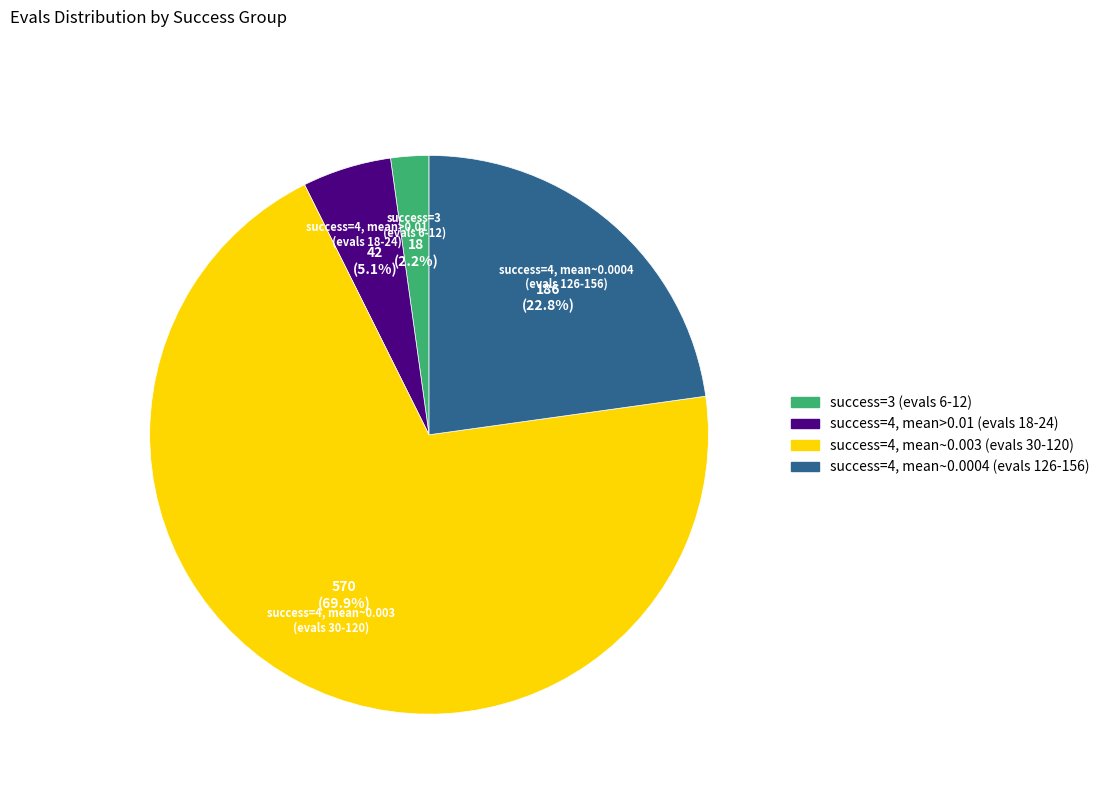

Is there a majority slice in this chart?

Yes